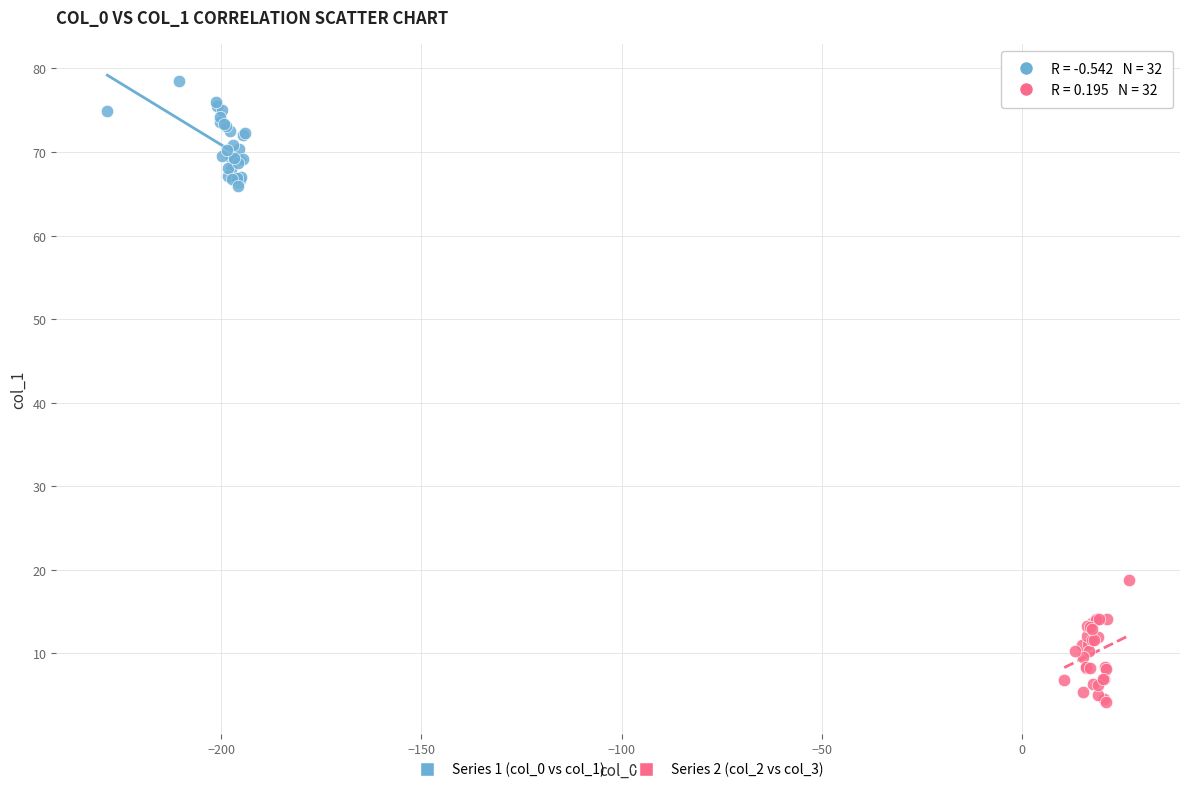

Which series reaches the minimum Y coordinate?

Series 2 (col_2 vs col_3)